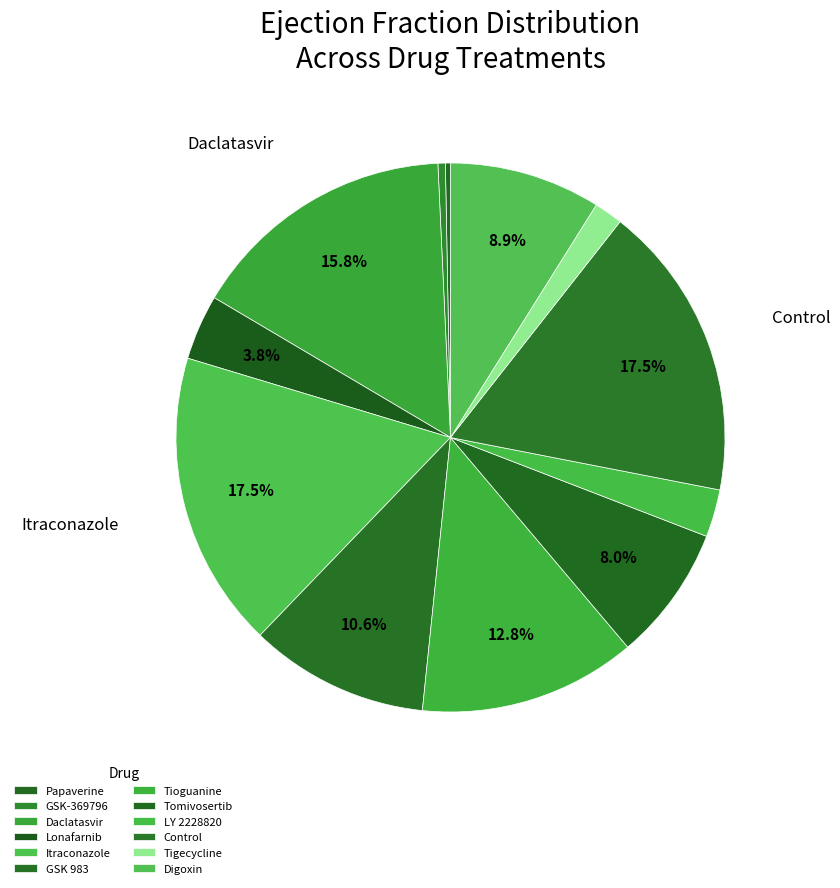

Rank the categories by value from highest to lowest.

Itraconazole, Control, Daclatasvir, Tioguanine, GSK 983, Digoxin, Tomivosertib, Lonafarnib, LY 2228820, Tigecycline, GSK-369796, Papaverine